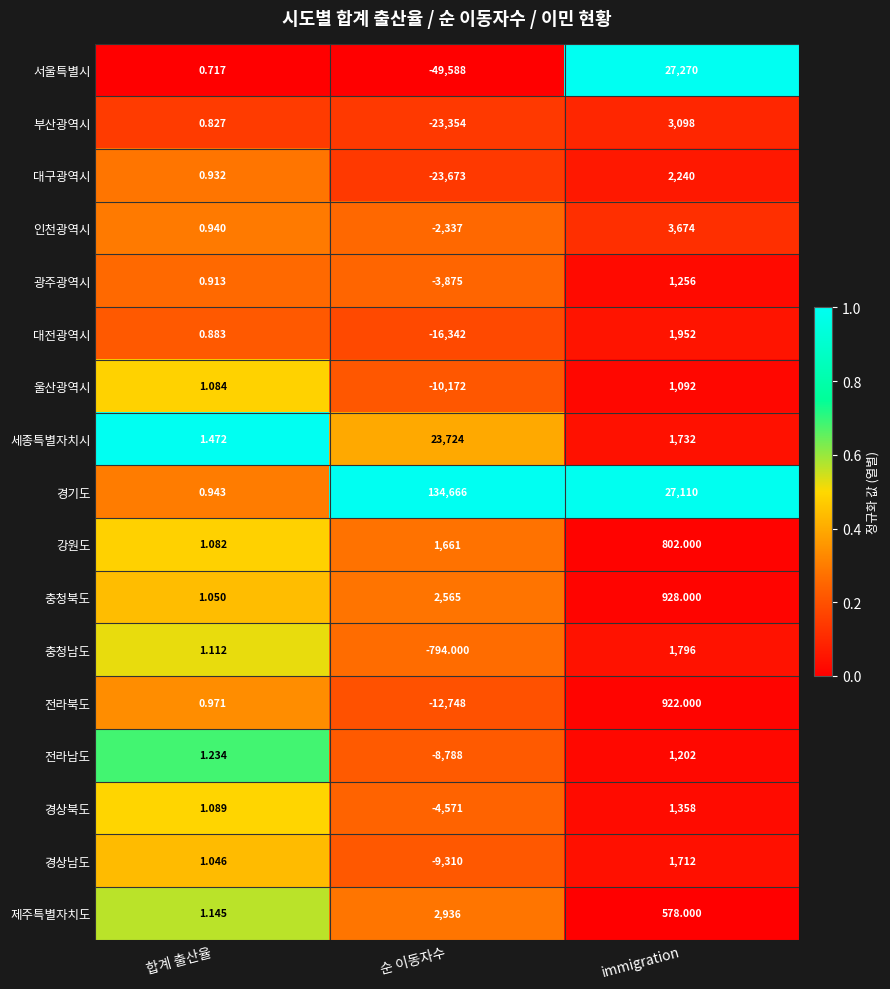

Which series has the largest range (max minus min)?

경기도